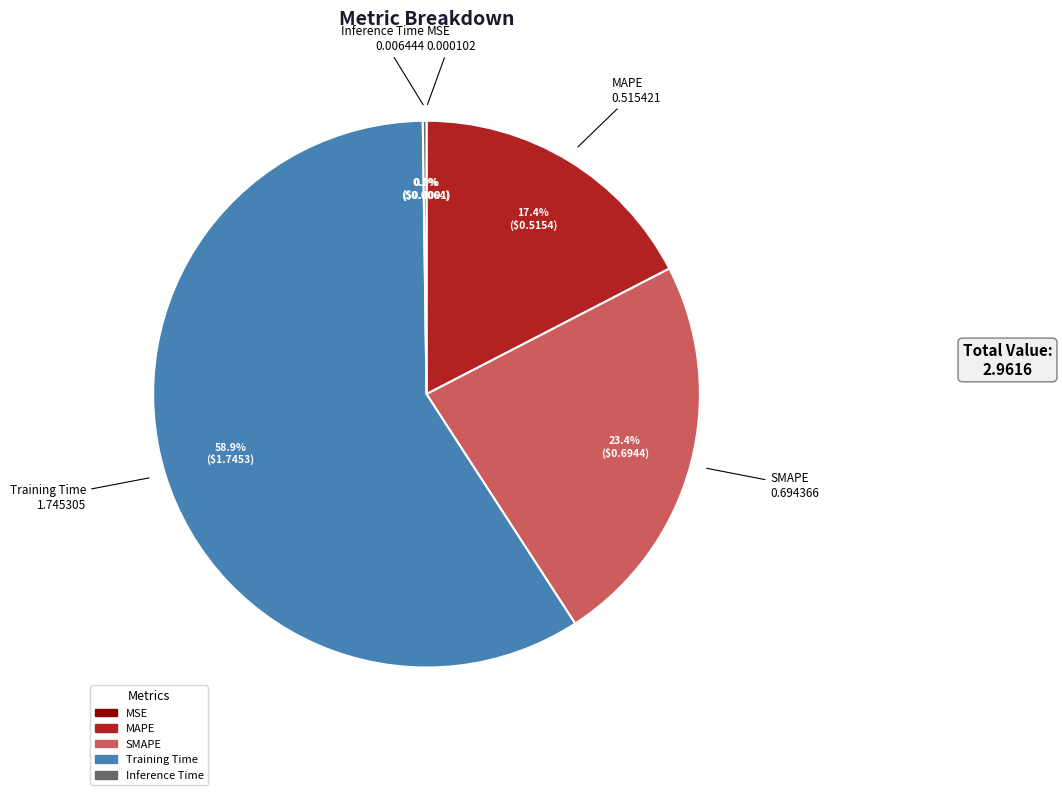

Do Training Time and MAPE together represent more than half of the pie?

Yes